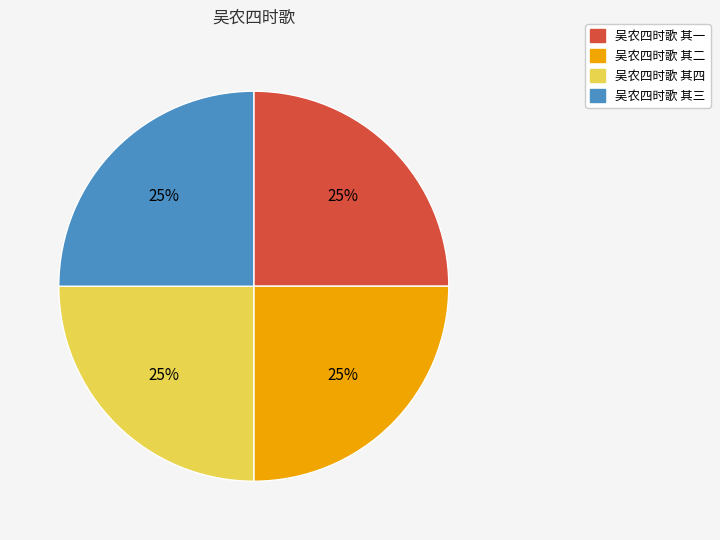

The 吴农四时歌 其三 slice represents 25% of the pie. True or false?

True